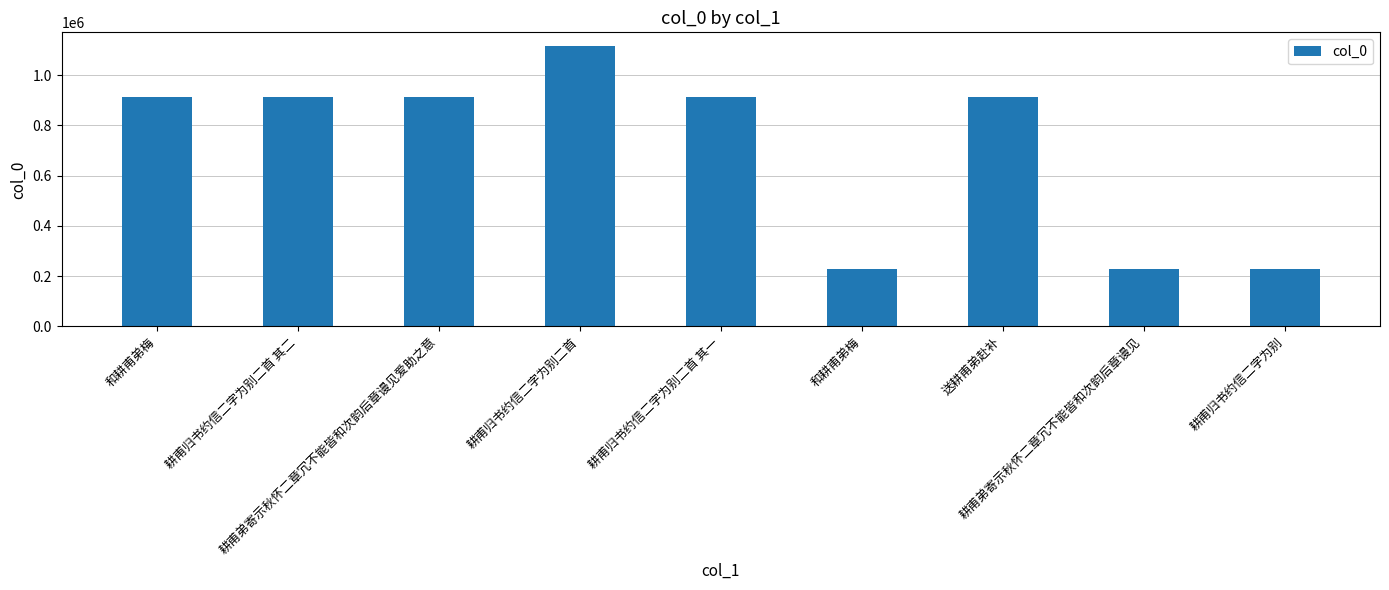

Are the bars horizontal?

No